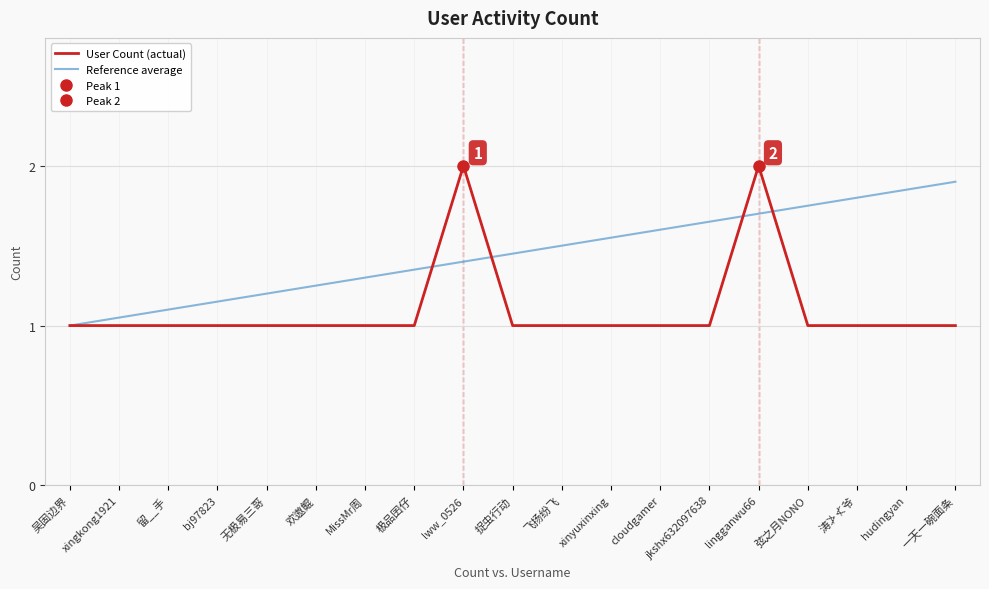

Which series has the largest total across all categories?

Reference average